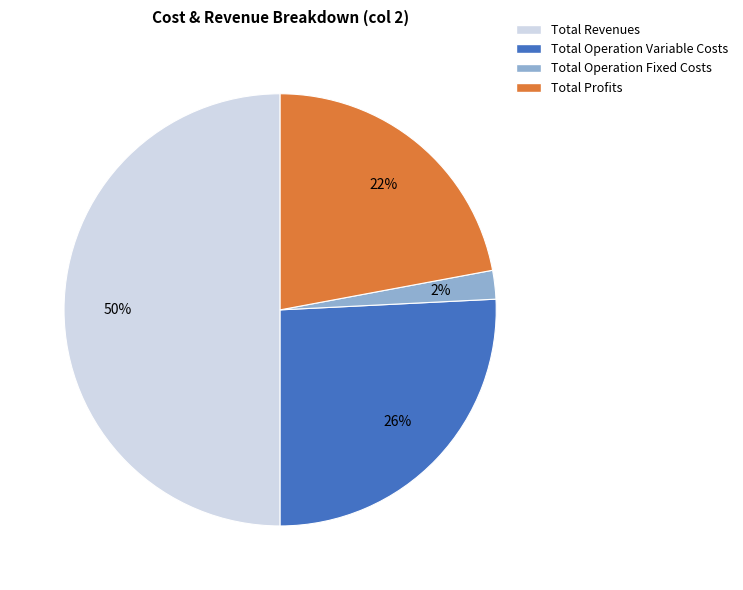

Count the number of slices in the pie.

4